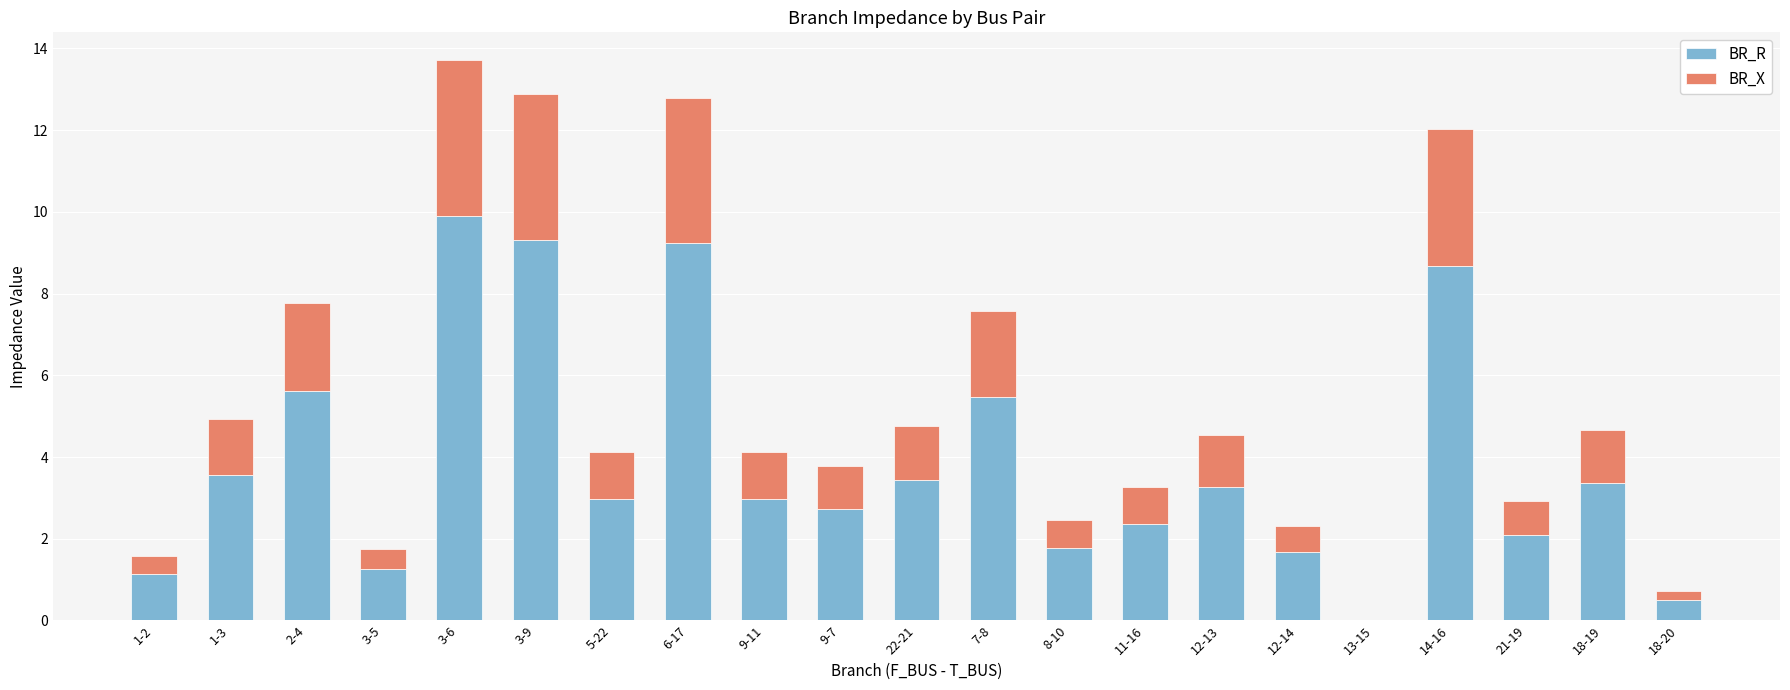

What is the maximum value for BR_R?

9.9